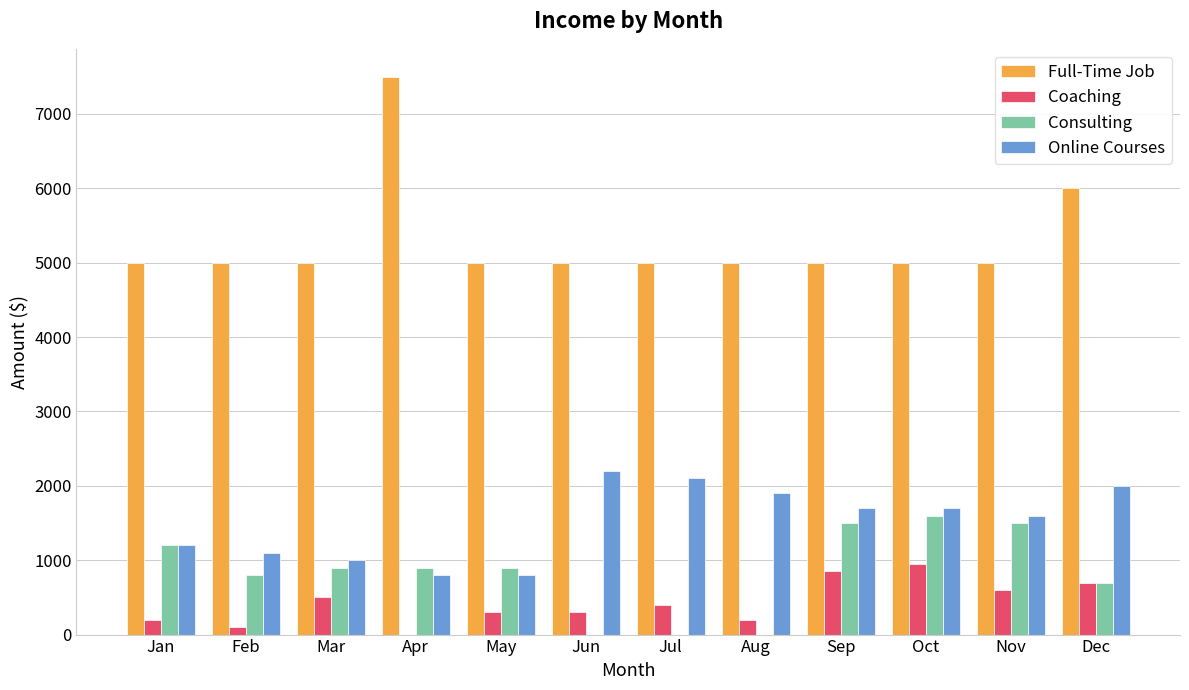

Reading right to left, what are all the values shown in this chart?

Full-Time Job: Dec=6000	Nov=5000	Oct=5000	Sep=5000	Aug=5000	Jul=5000	Jun=5000	May=5000	Apr=7500	Mar=5000	Feb=5000	Jan=5000
Coaching: Dec=700	Nov=600	Oct=950	Sep=850	Aug=200	Jul=400	Jun=300	May=300	Apr=0	Mar=500	Feb=100	Jan=200
Consulting: Dec=700	Nov=1500	Oct=1600	Sep=1500	Aug=0	Jul=0	Jun=0	May=900	Apr=900	Mar=900	Feb=800	Jan=1200
Online Courses: Dec=2000	Nov=1600	Oct=1700	Sep=1700	Aug=1900	Jul=2100	Jun=2200	May=800	Apr=800	Mar=1000	Feb=1100	Jan=1200